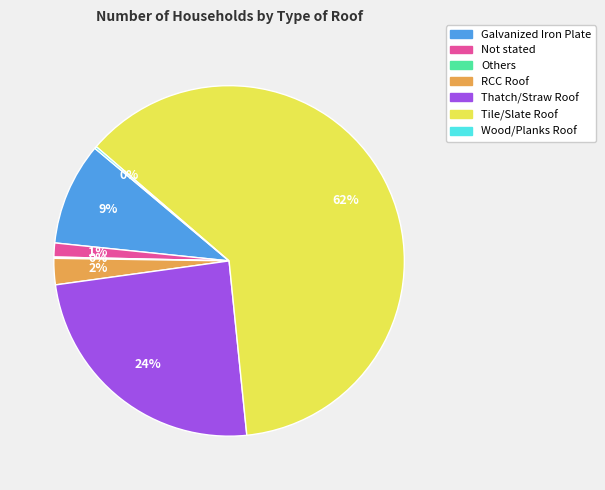

True or false: Not stated accounts for 11% of the total.

False